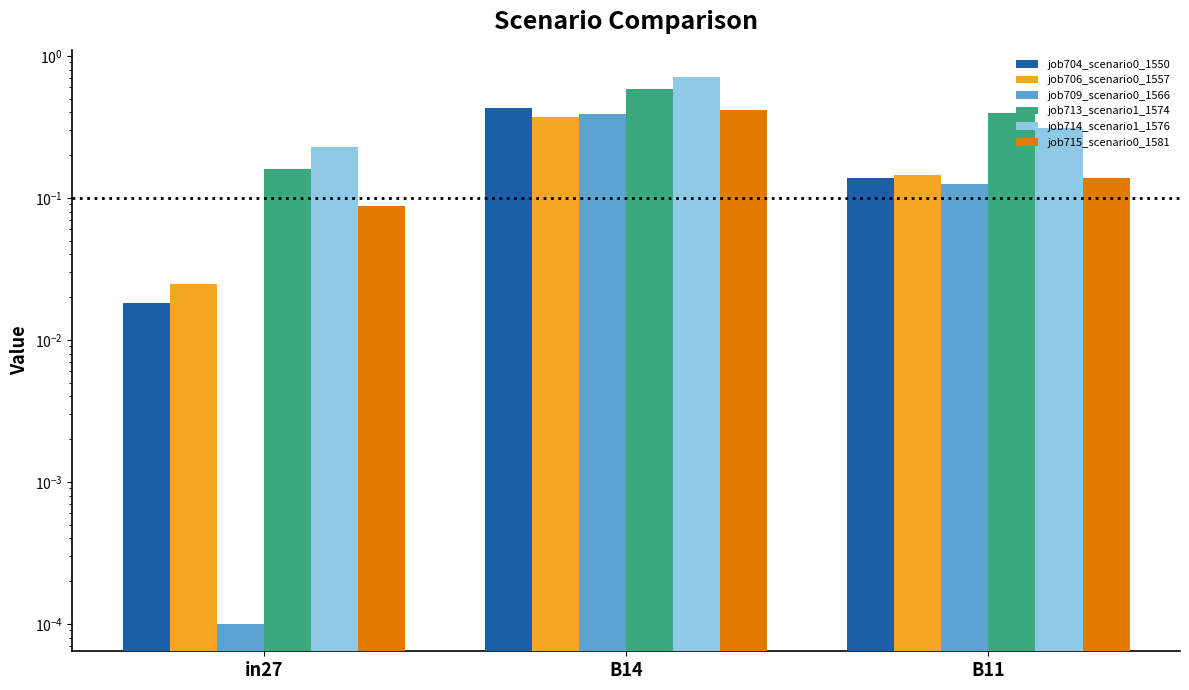

Which series has the widest spread of values?

job714_scenario1_1576